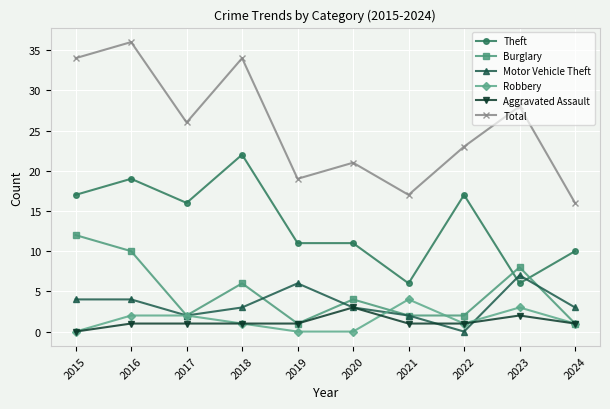

Count the Aggravated Assault values in the range 1 to 2.

8